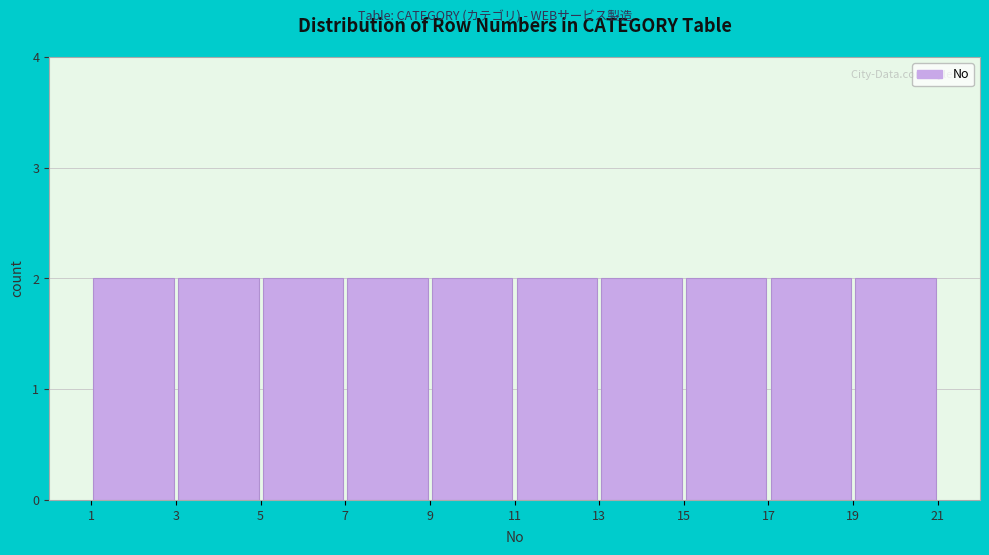

How tall is the bar that spans 3 to 5 on the x-axis? The values are not printed on the chart, so give them approximately, as read against the axis.

2